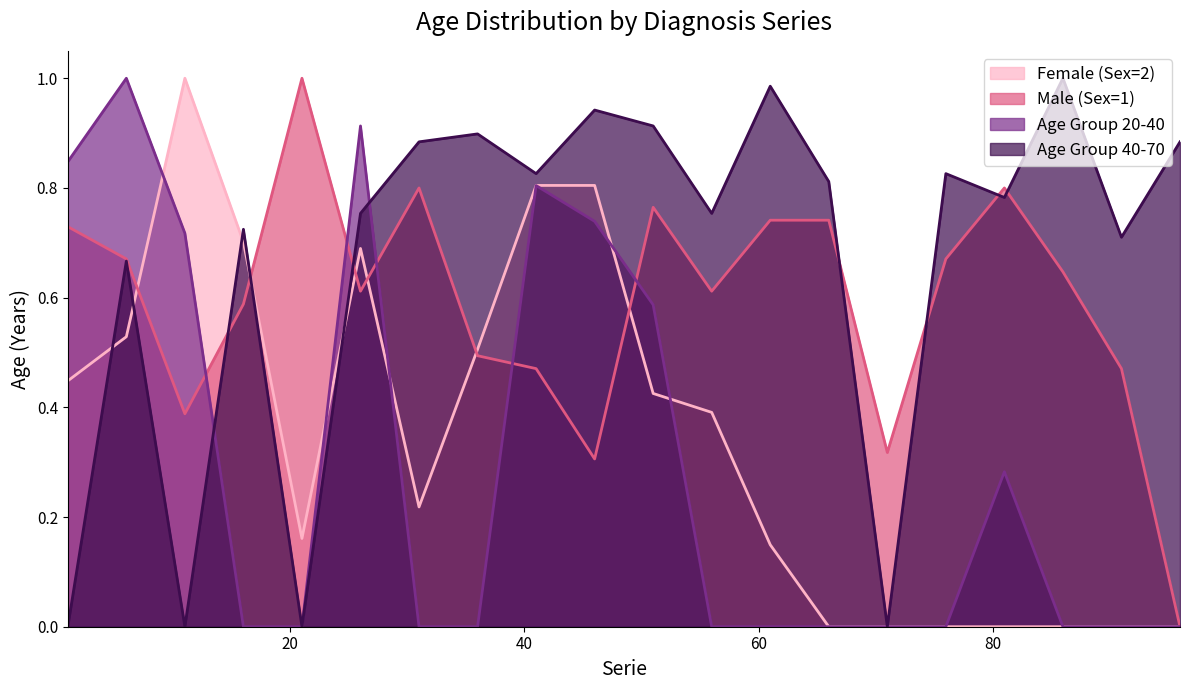

At which category is the sum across all series the highest?

26